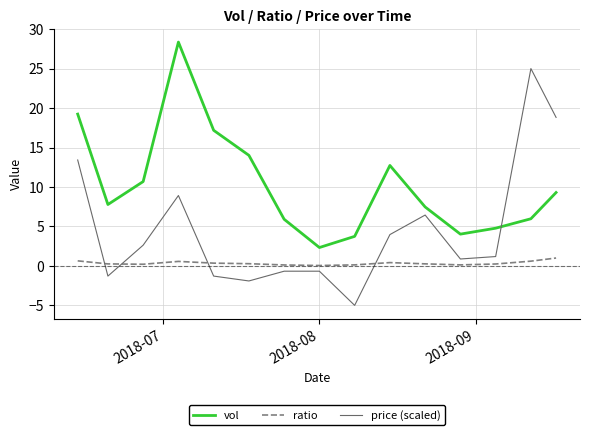

Which series has the largest total across all categories?

vol